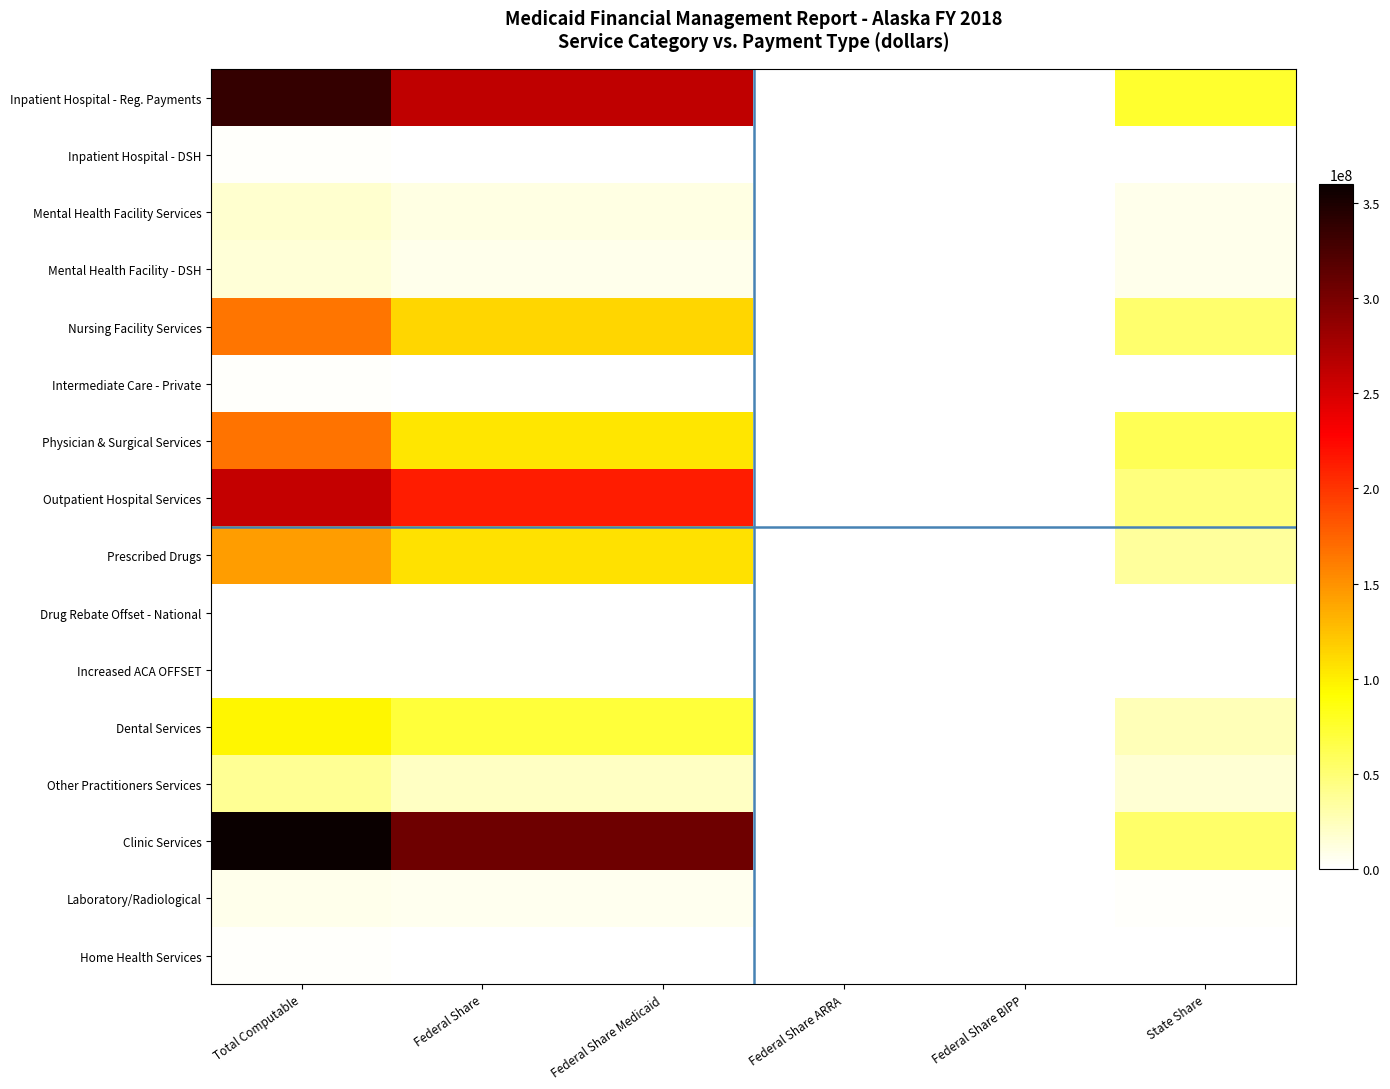

At which category is the sum across all series the highest?

Total Computable